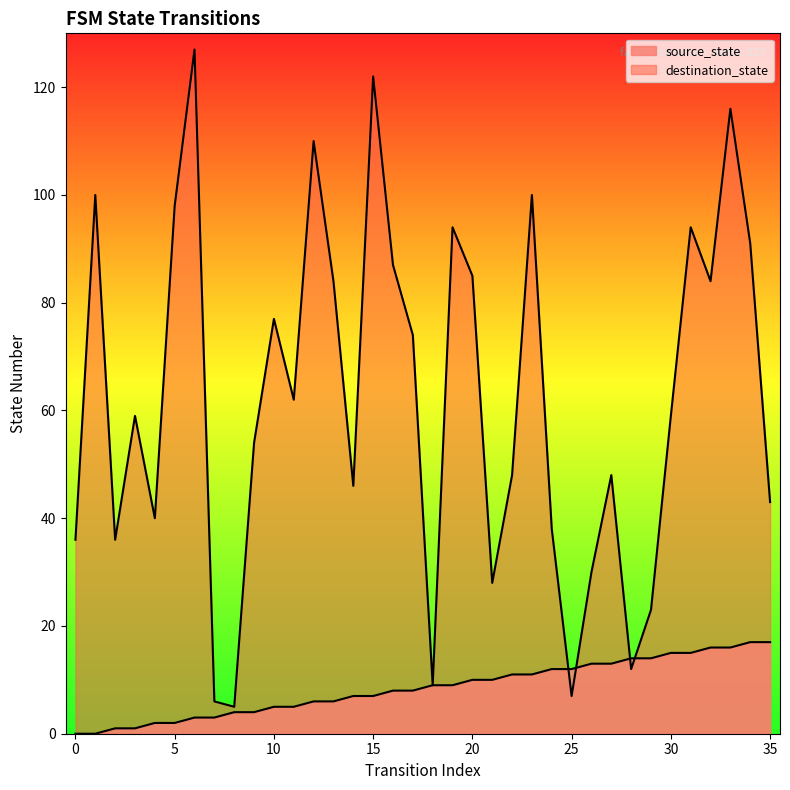

What is the value of the source_state point at the 5th from the left?

2